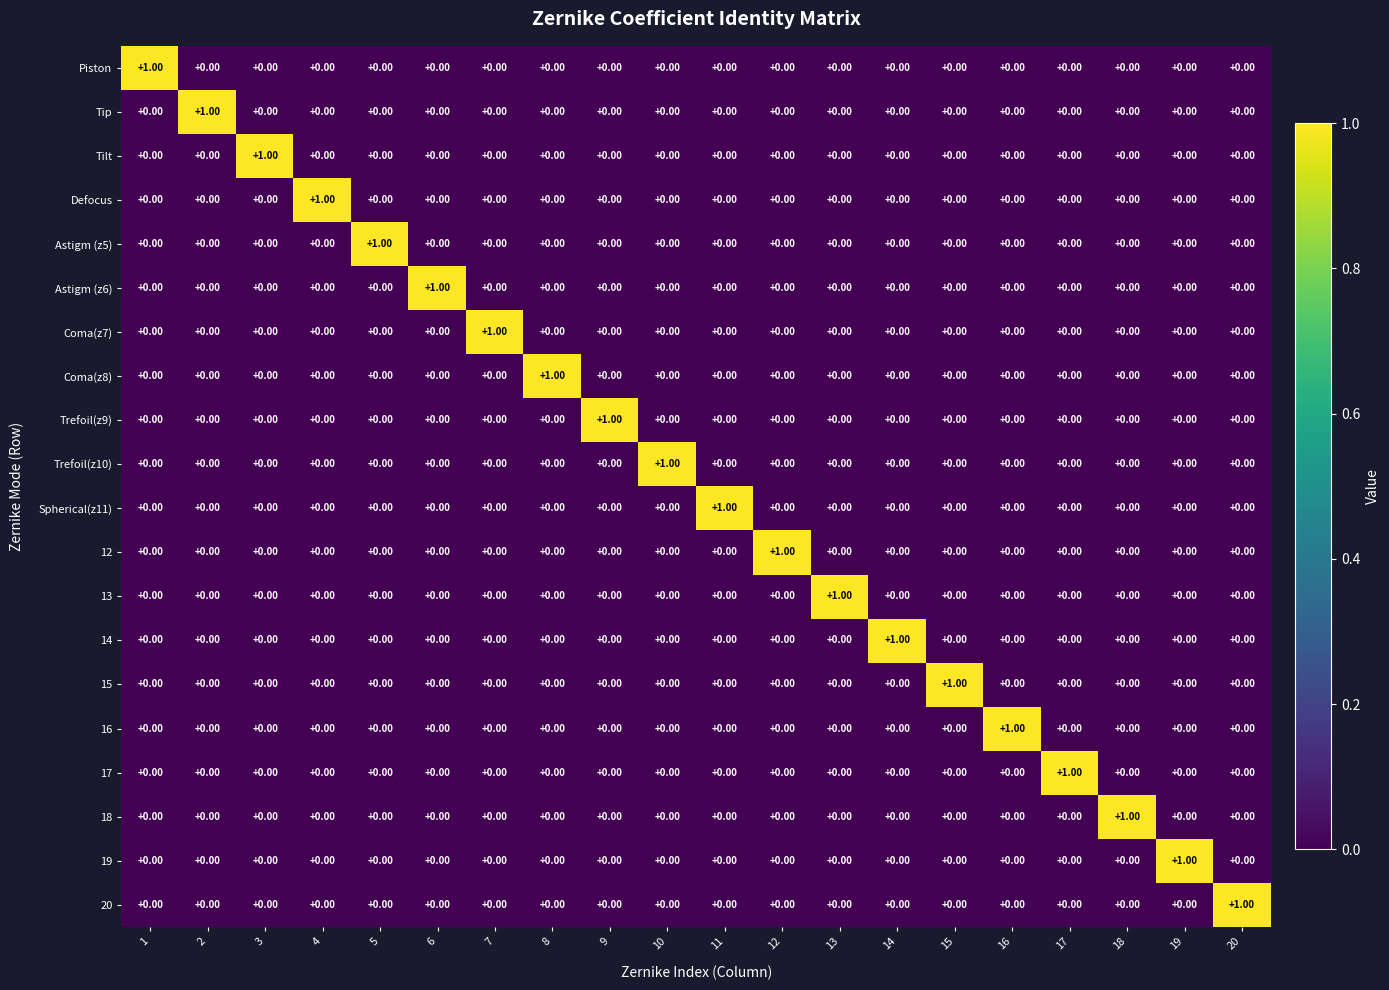

At how many categories does at least one series exceed 0?

20